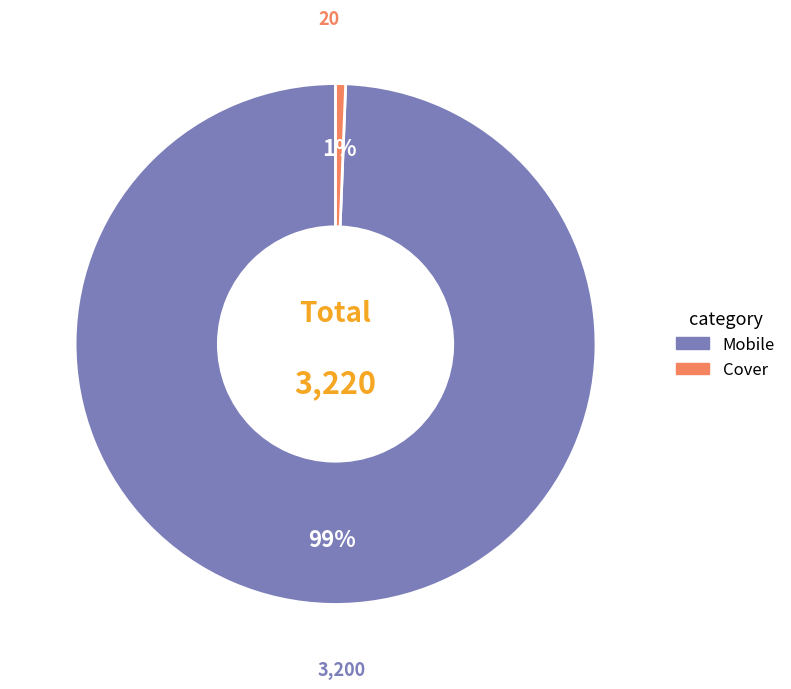

To the nearest percent, what percentage of the pie is Mobile?

99%